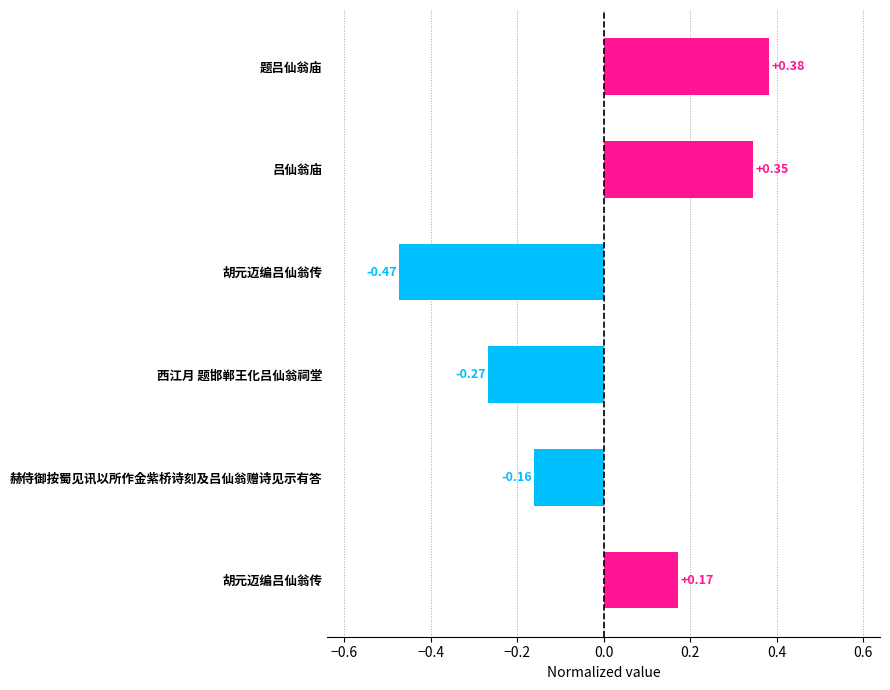

How many distinct data groups are displayed?

1